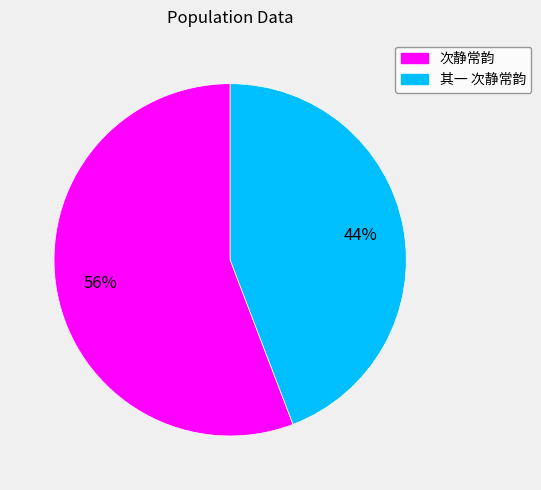

To the nearest percent, what is the difference between the largest and smallest slice percentages?

12%